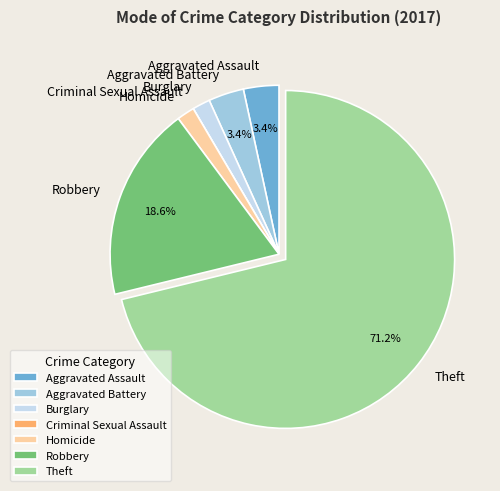

True or false: Aggravated Assault accounts for 3% of the total.

True